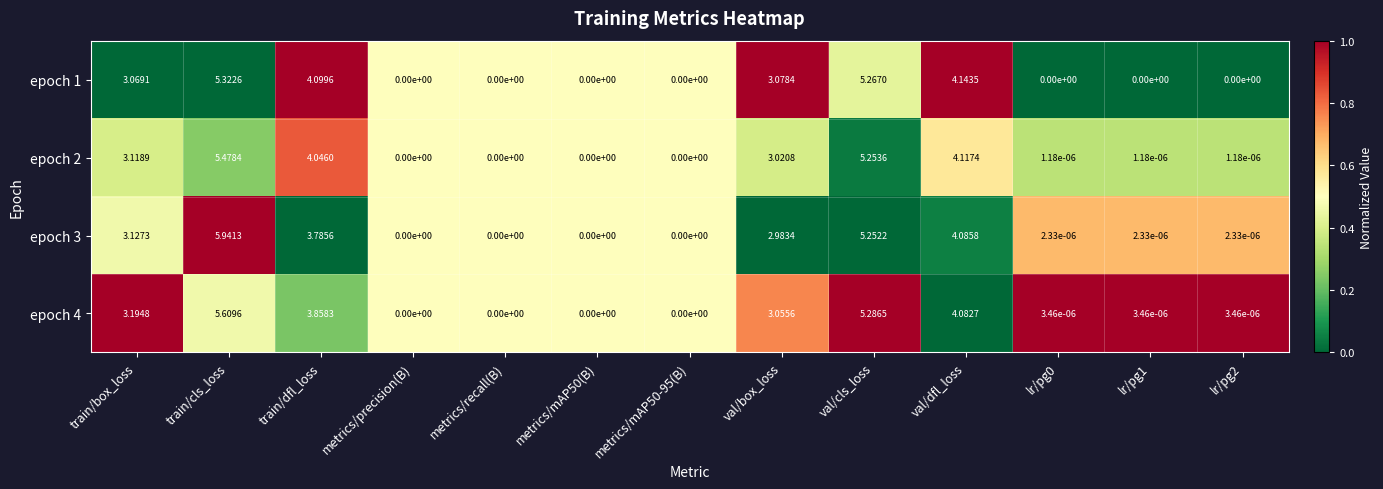

What is the spread (max minus min) of values at val/dfl_loss?

0.1